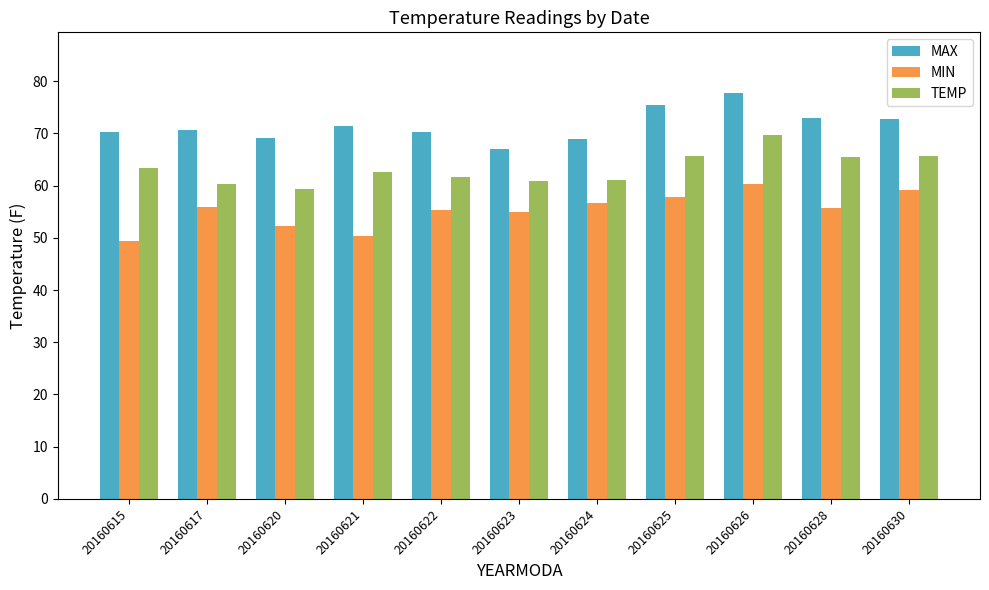

How many groups of bars are there?

11